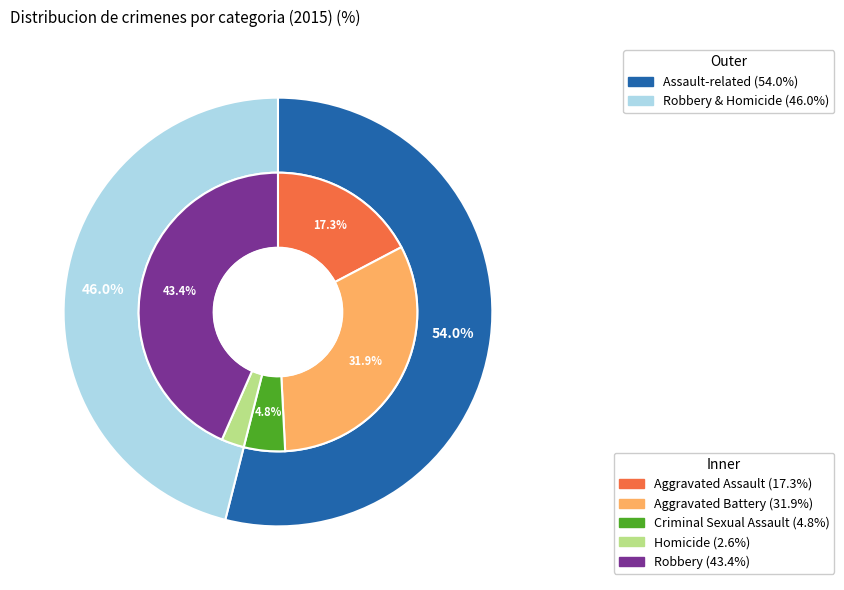

What is the largest slice in the pie chart?

Robbery